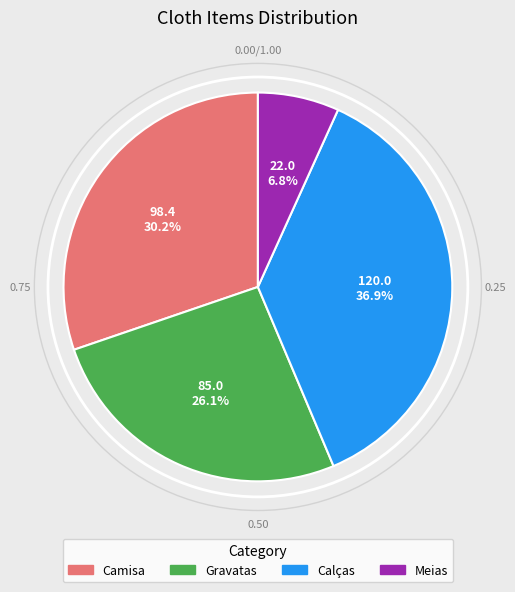

Approximately how many times larger is the value at Calças compared to Gravatas?

1.4